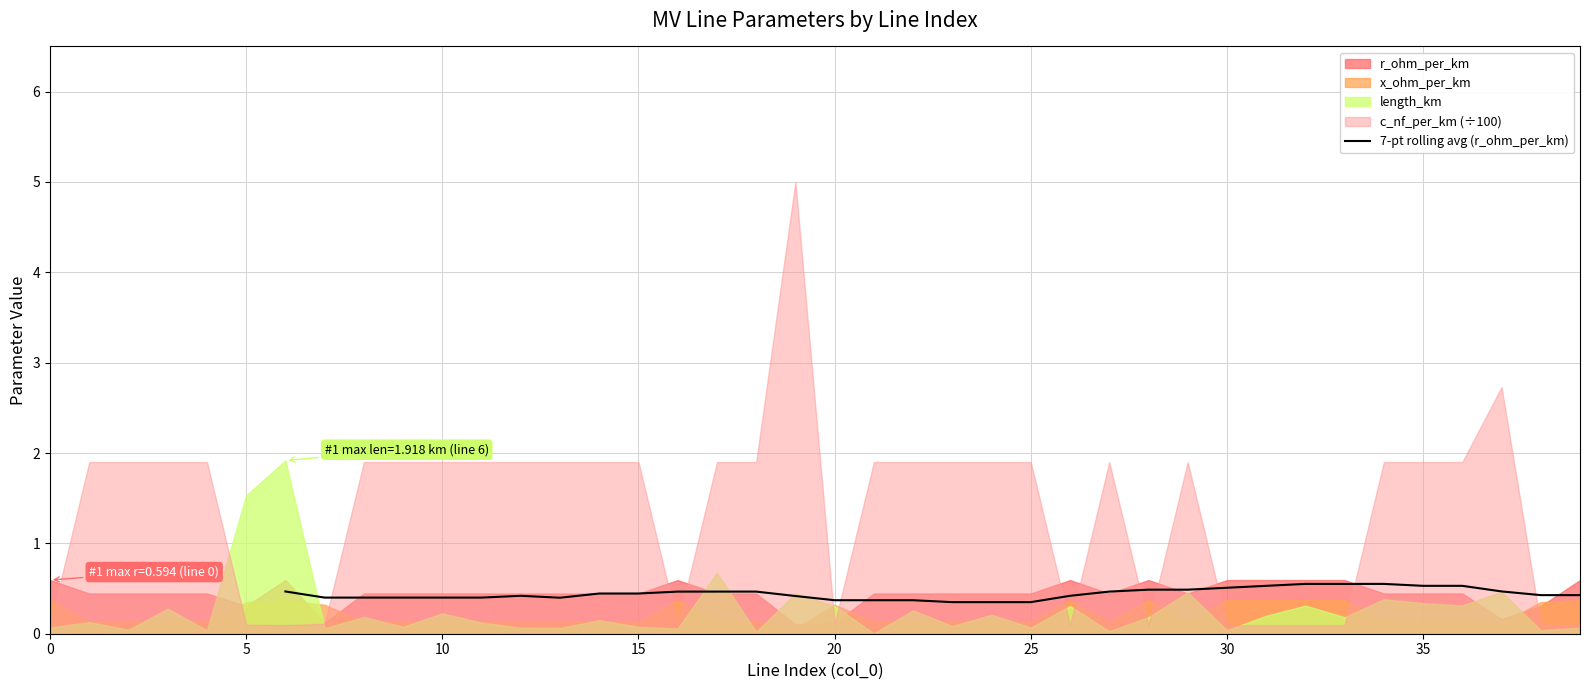

How many interior local valleys (lower than both neighbors) does the data have?

4